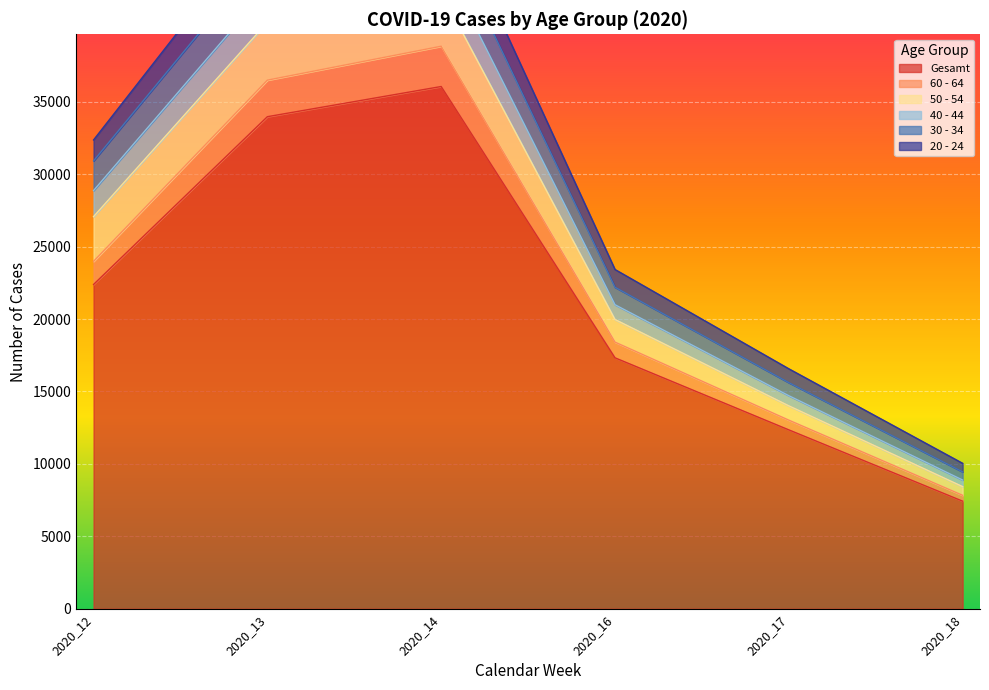

True or false: 60 - 64 and Gesamt intersect in this chart.

False